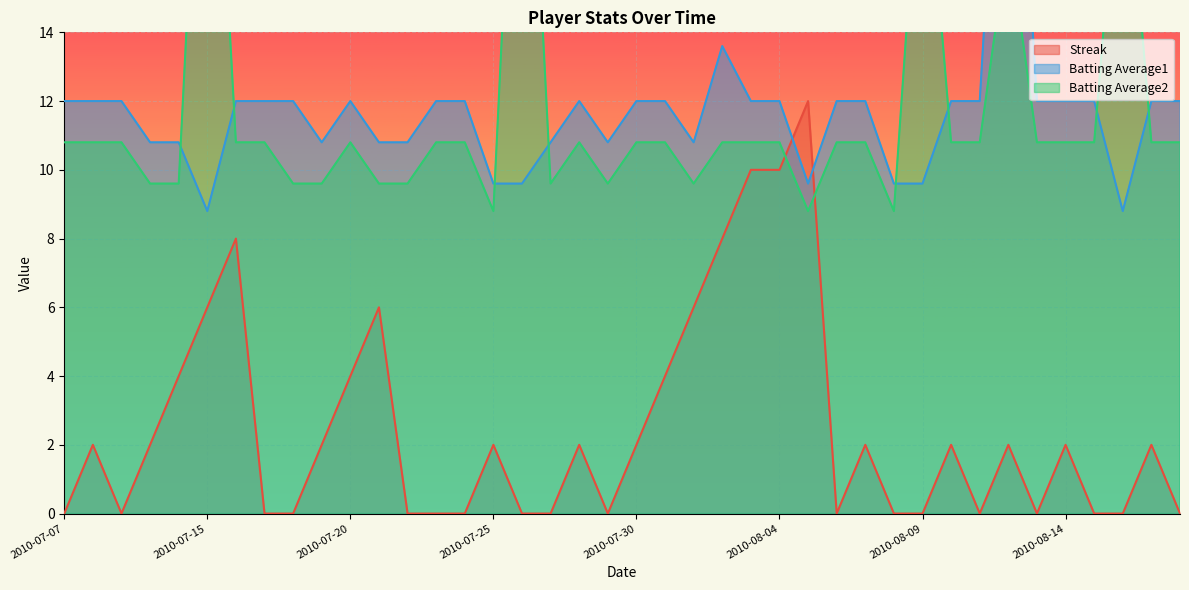

In Batting Average1, how many points are higher than both neighbors (excluding endpoints)?

4